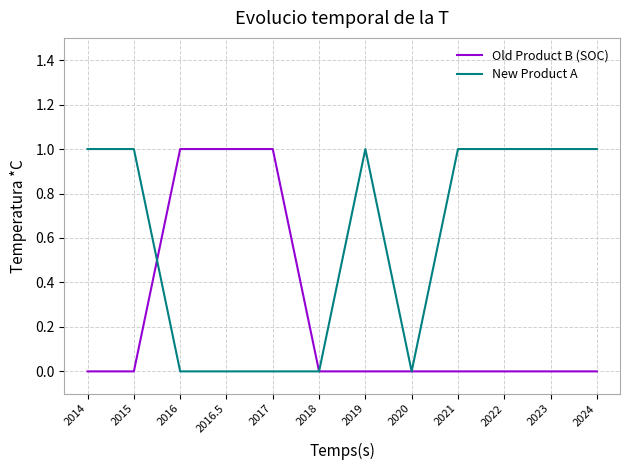

Is the value of Old Product B (SOC) at 2023 greater than the value of New Product A at 2022?

No